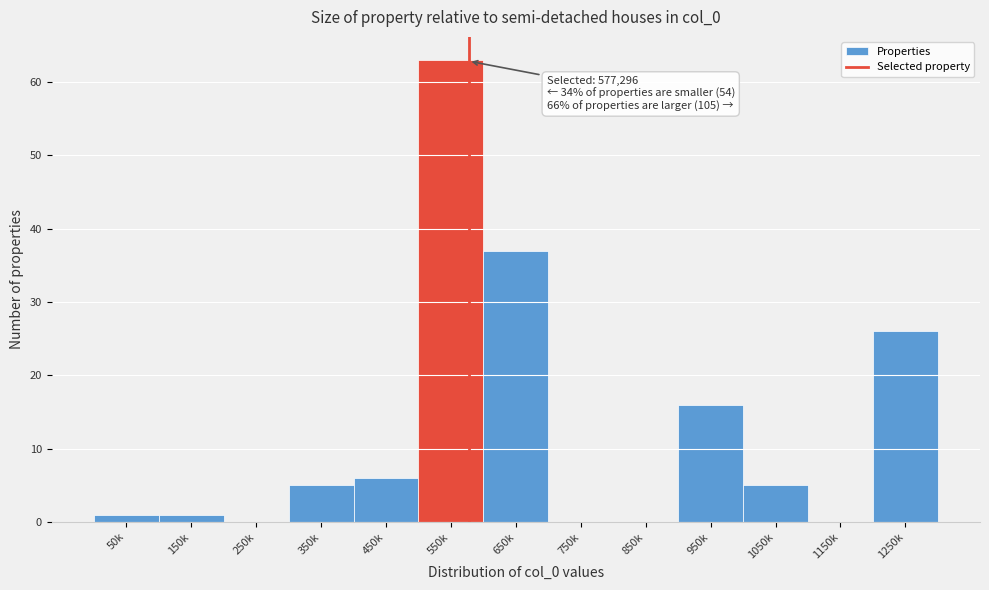

Reading right to left, transcribe all the data shown in this chart.

1250k=26	1150k=0	1050k=5	950k=16	850k=0	750k=0	650k=37	550k=63	450k=6	350k=5	250k=0	150k=1	50k=1